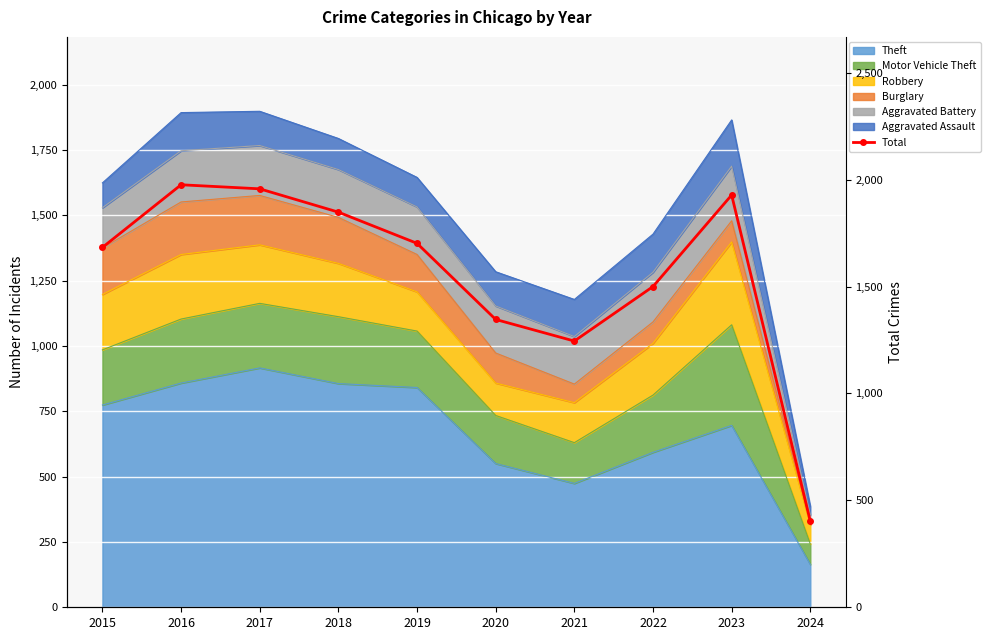

Between 2021 and 2018, which is larger?

2018